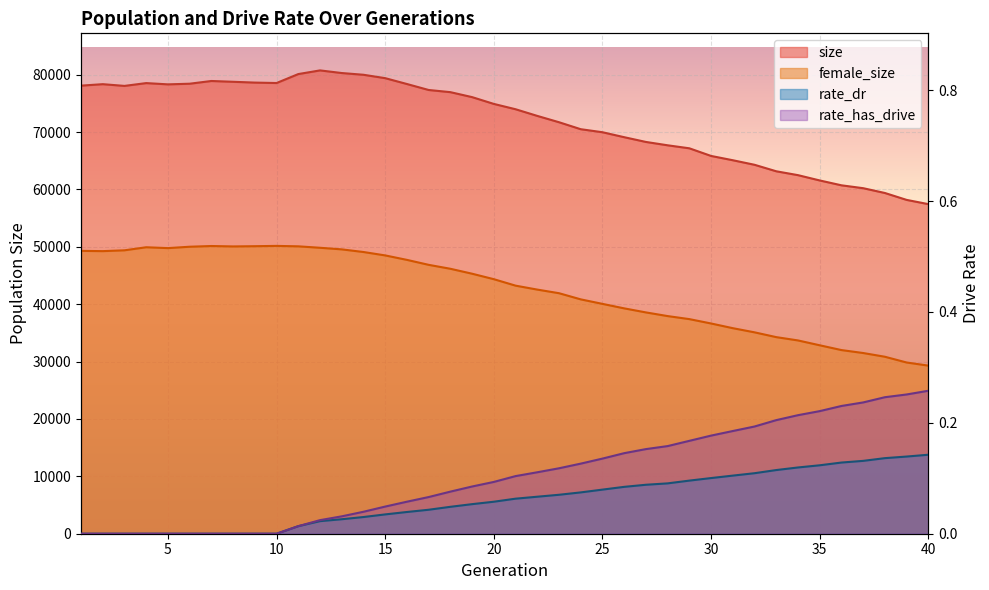

What is the spread (max minus min) of values at 10?

78537.0